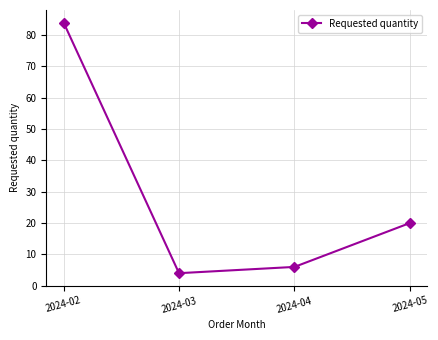

The chart shows a value of 7 at 2024-03. True or false?

False